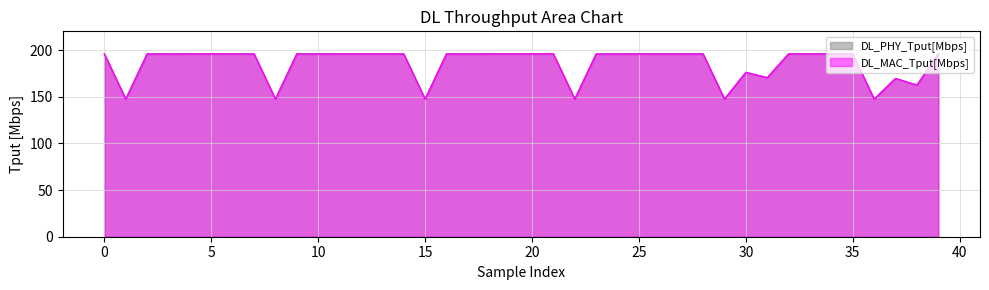

Is the value of DL_PHY_Tput[Mbps] at 21 greater than the value of DL_MAC_Tput[Mbps] at 33?

No